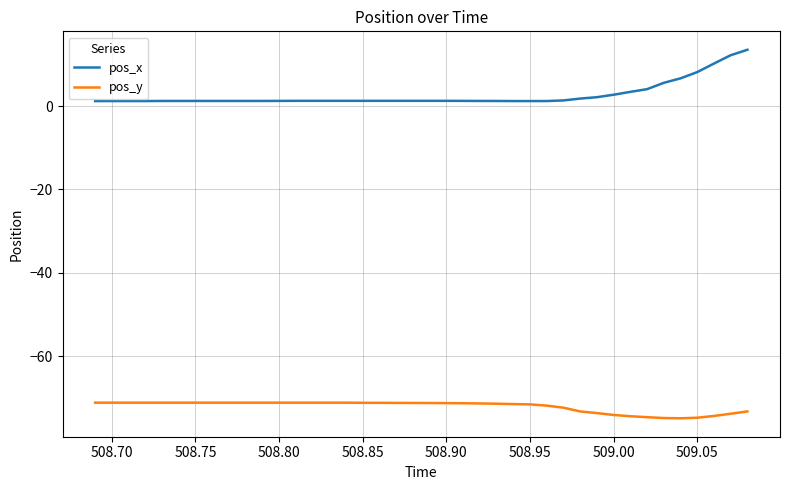

True or false: pos_y and pos_x intersect in this chart.

False